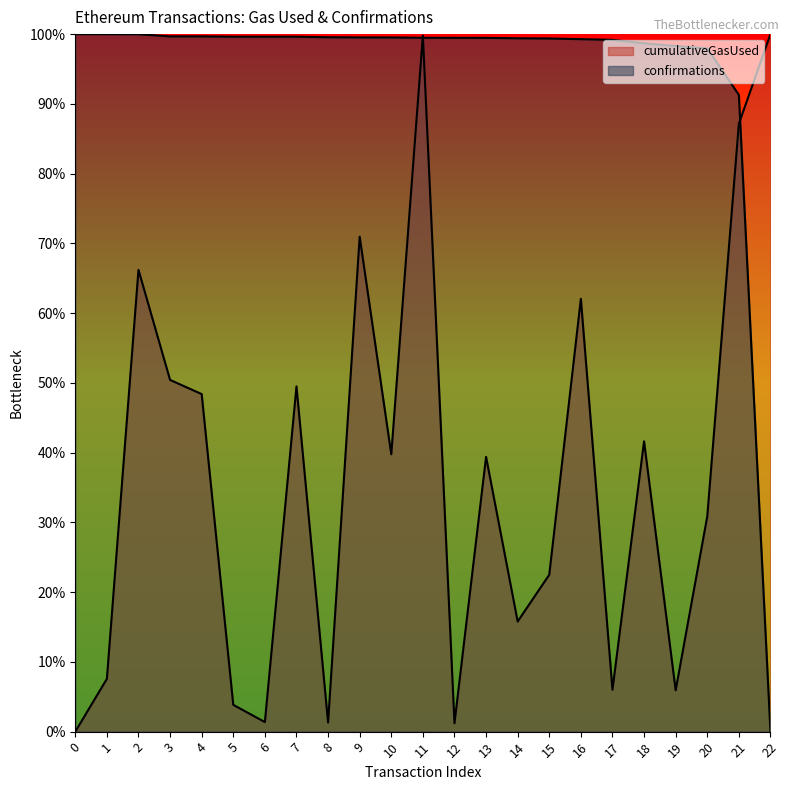

What is the spread (max minus min) of values at 12?

1.0